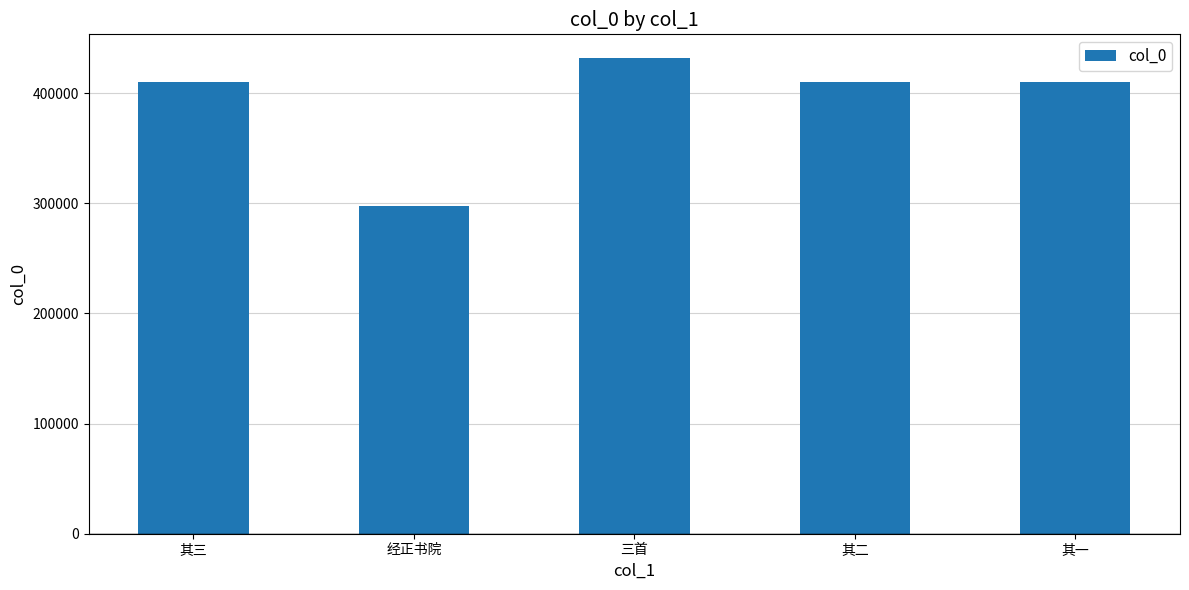

Where does the data first go above 410365?

其三